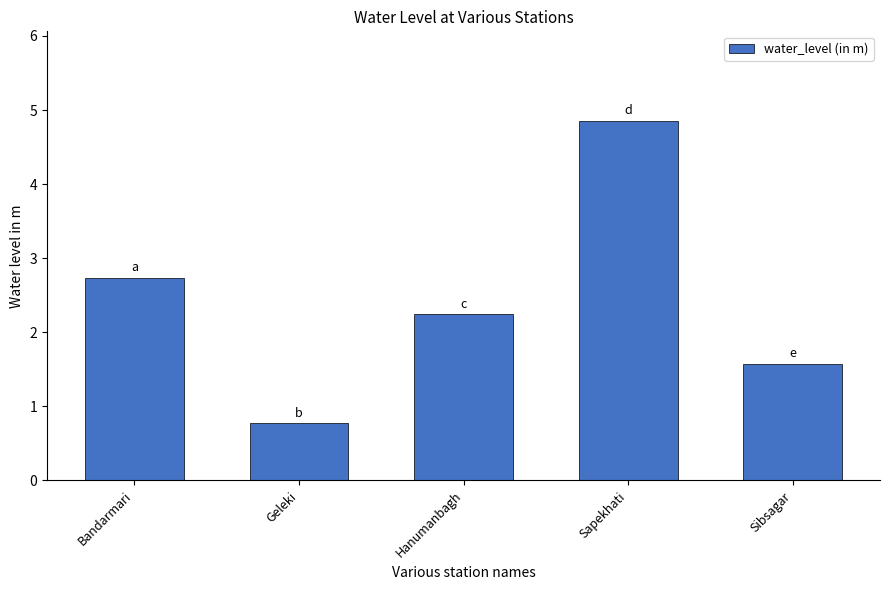

What is the minimum value shown in the chart?

0.8